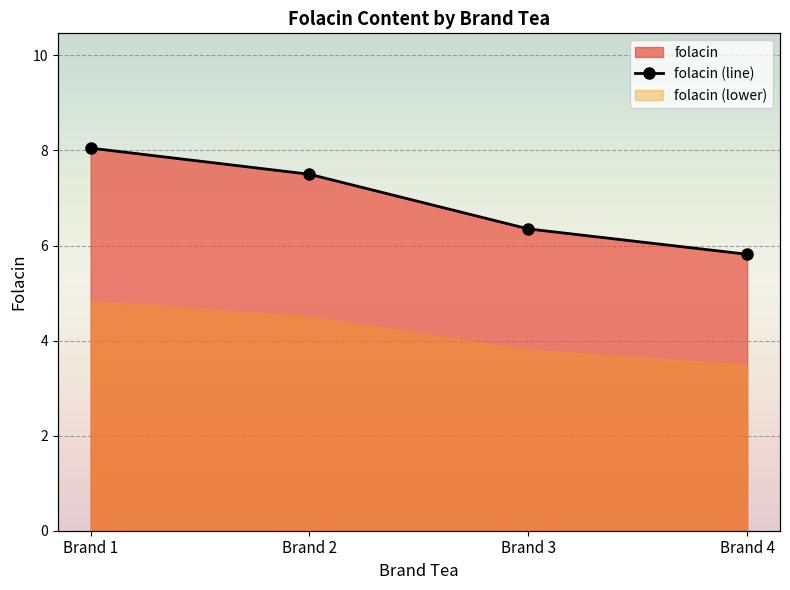

What is the difference between the second highest and second lowest values?

1.1